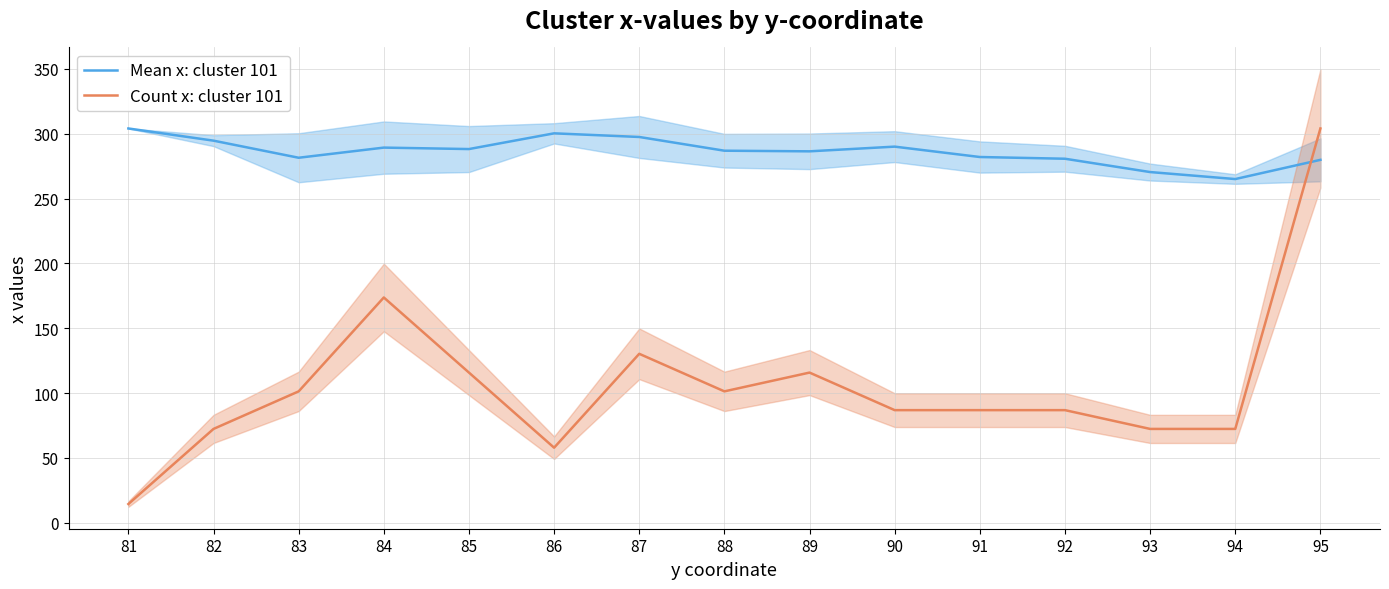

Count the number of categories in the chart.

15